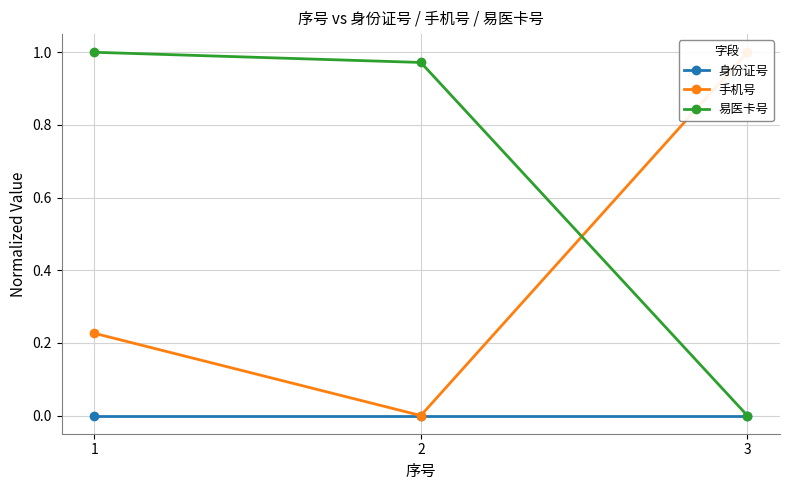

Is the value of 身份证号 at 3 greater than the value of 手机号 at 2?

No